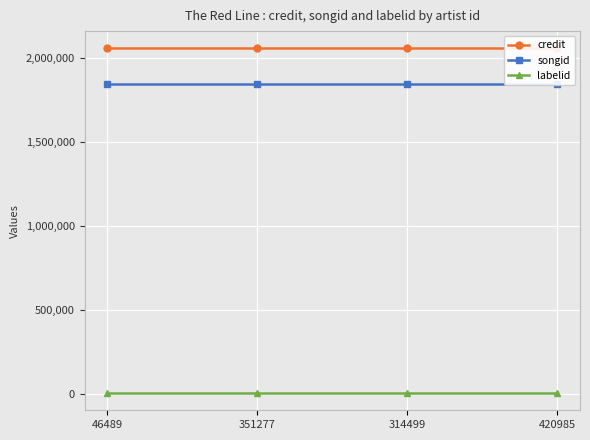

What is the lowest value of the songid series?

1847907